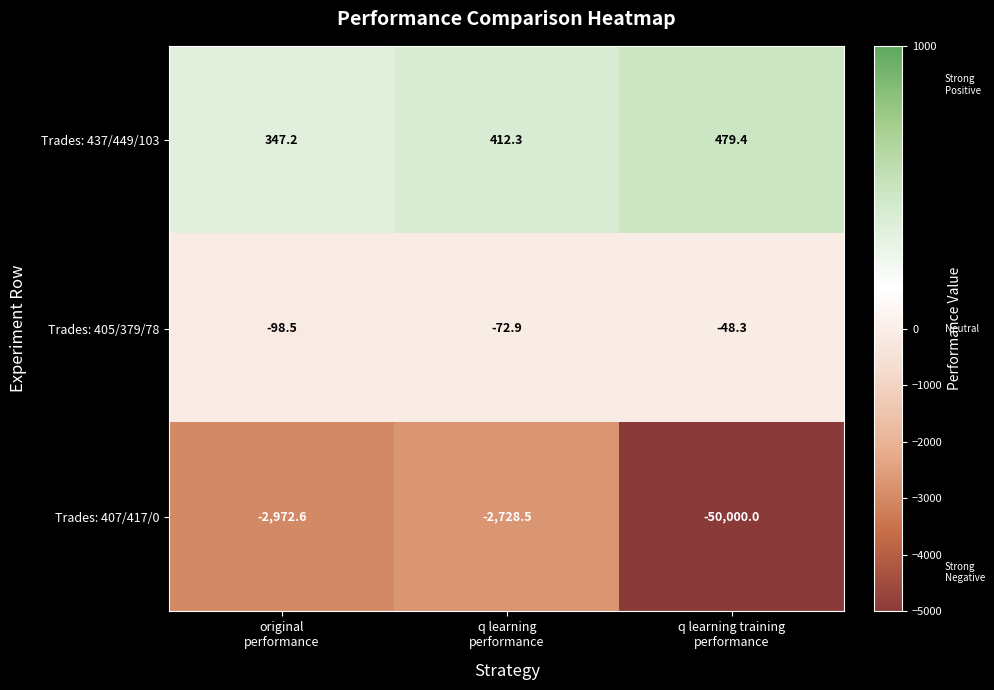

At which category is the sum across all series the highest?

q learning
performance